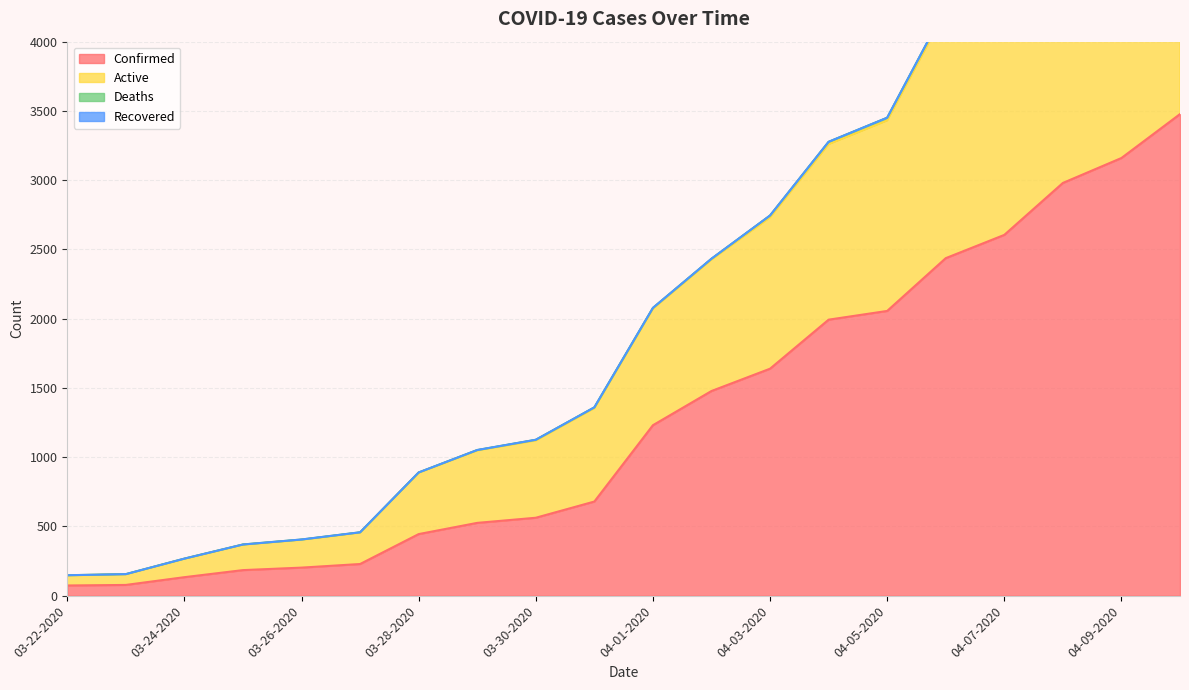

At which label is Confirmed closest to 1775?

04-03-2020